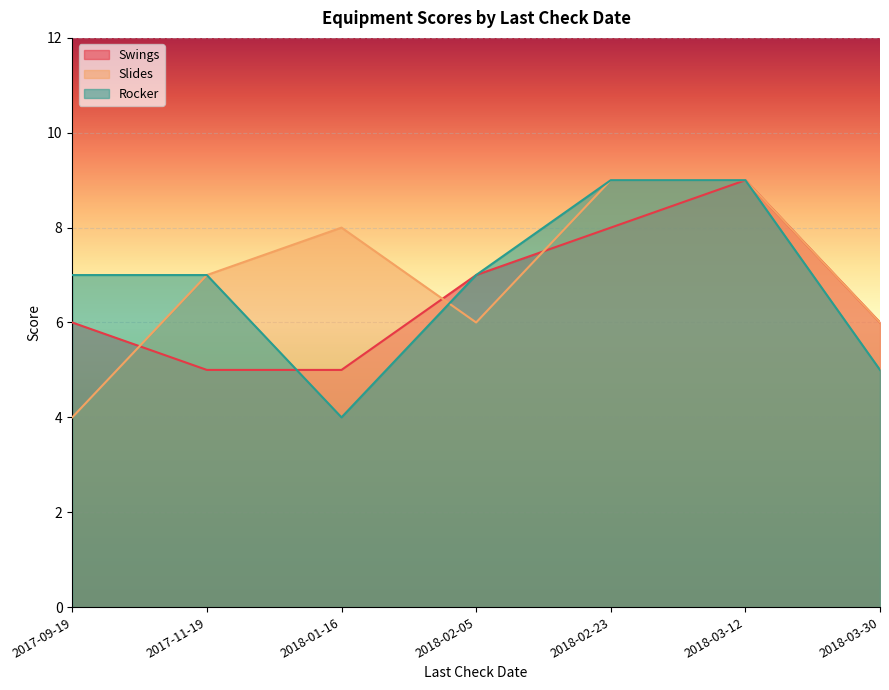

Between which two adjacent categories do Slides and Rocker first intersect?

2018-01-16 and 2018-02-05